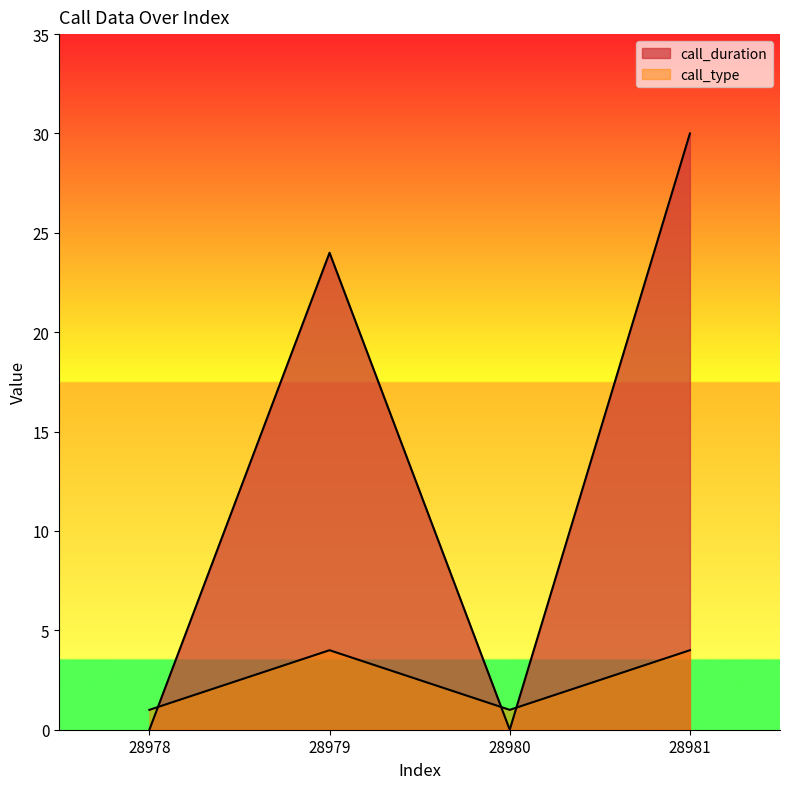

What is the difference between the maximum and minimum values in the call_type series?

3